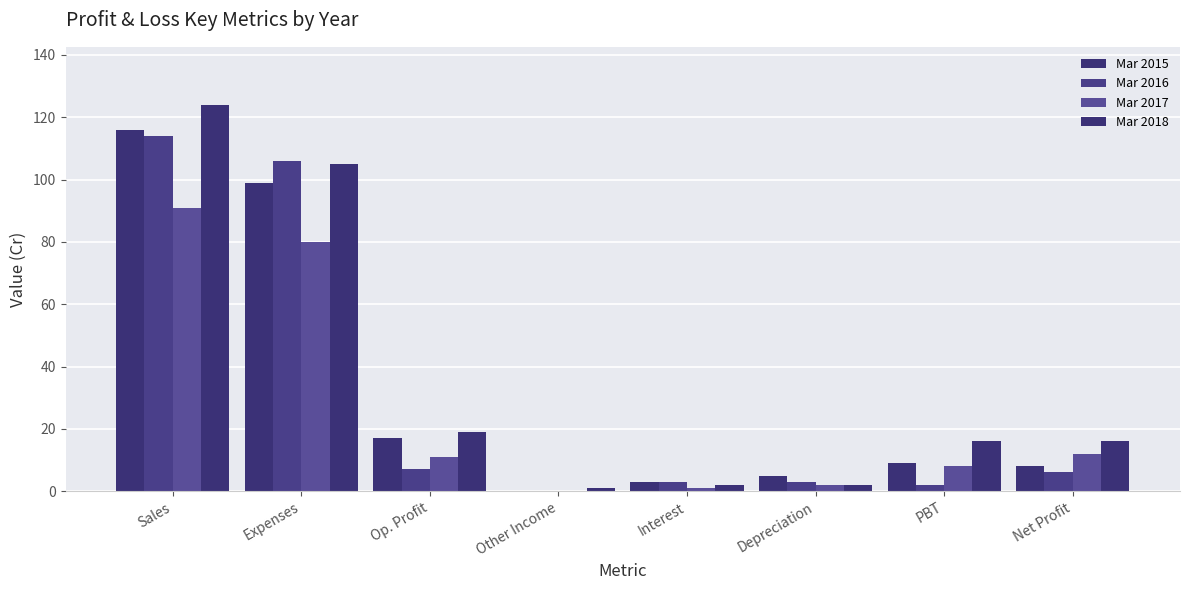

Where is Mar 2017 nearest to the value 45?

Net Profit